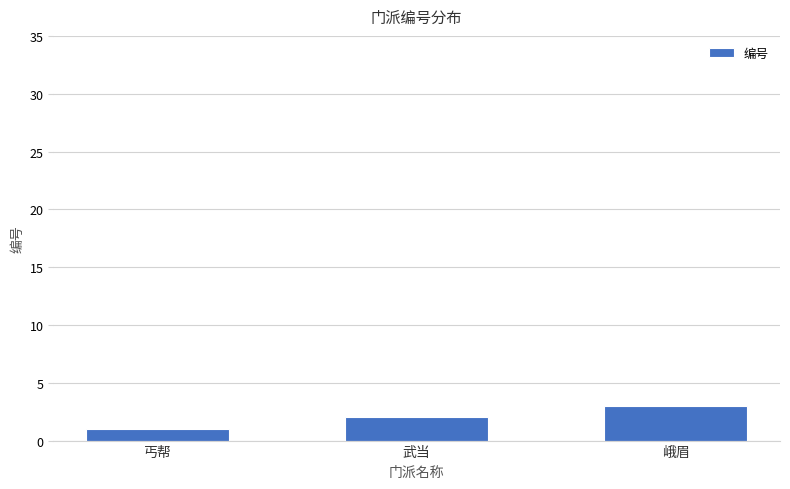

What is the sum of the values at 丐帮 and 峨眉?

4